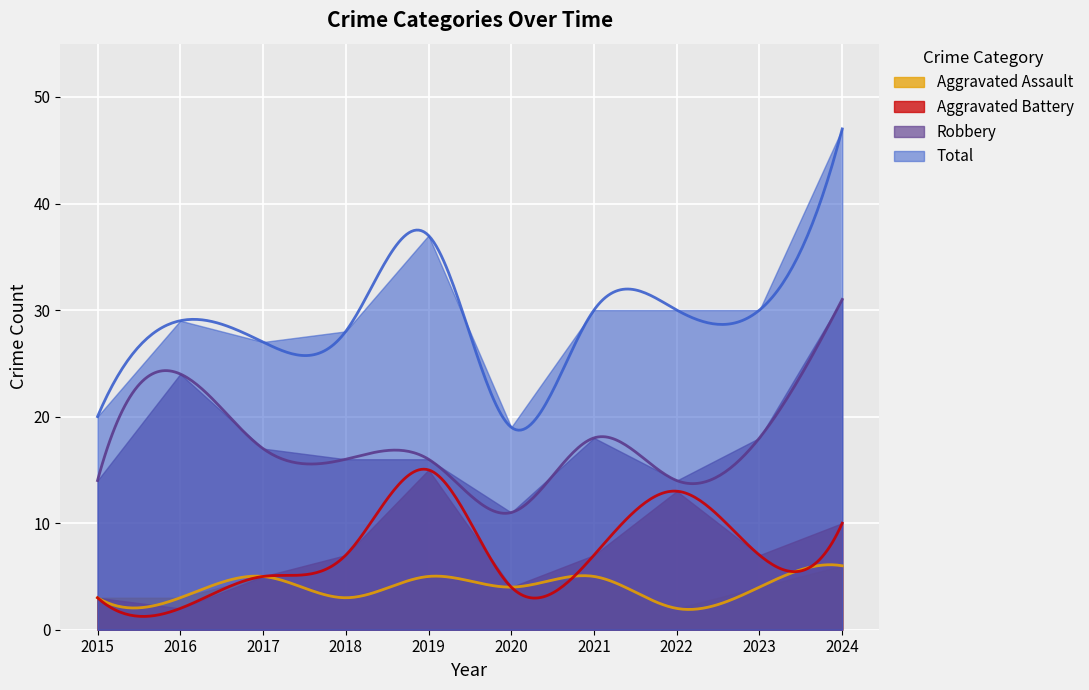

The Robbery series shows 21 at 2015. True or false?

False